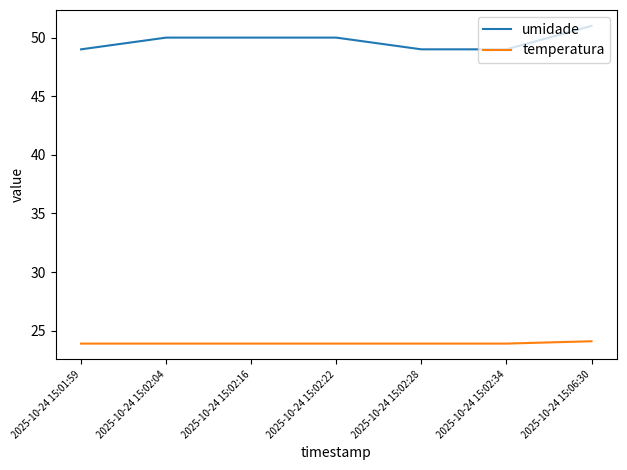

What is the maximum value shown in the chart?

51.0